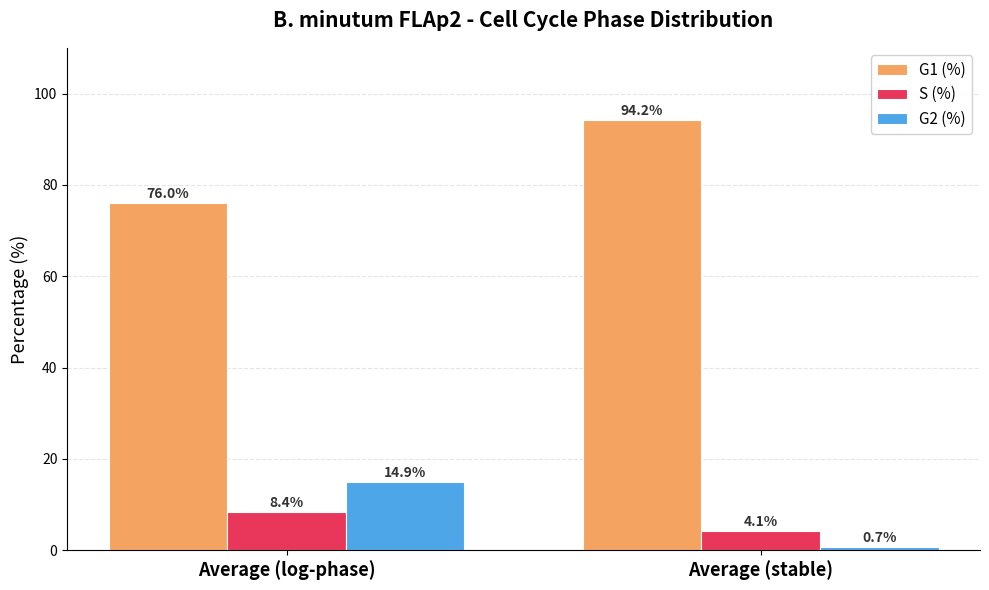

True or false: G2 (%) has a value of 14.9 at Average (log-phase).

True